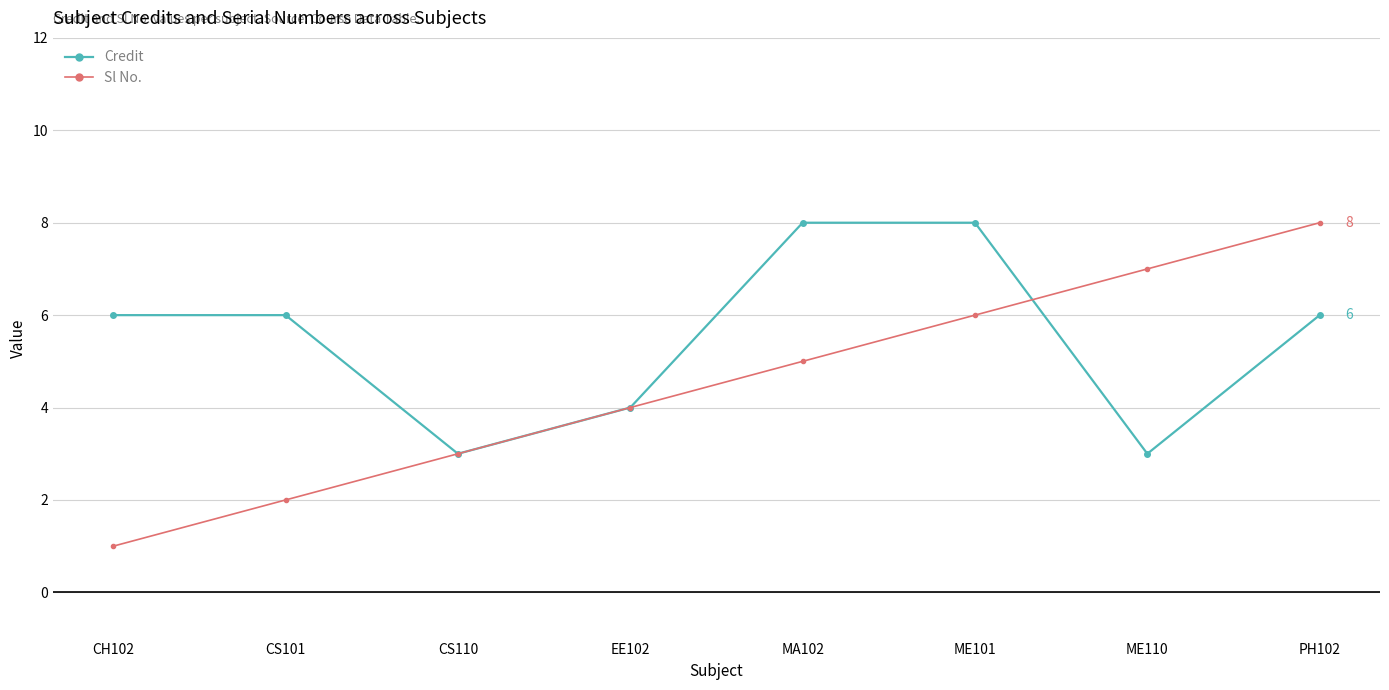

What are all the series names shown in the legend?

Credit, Sl No.